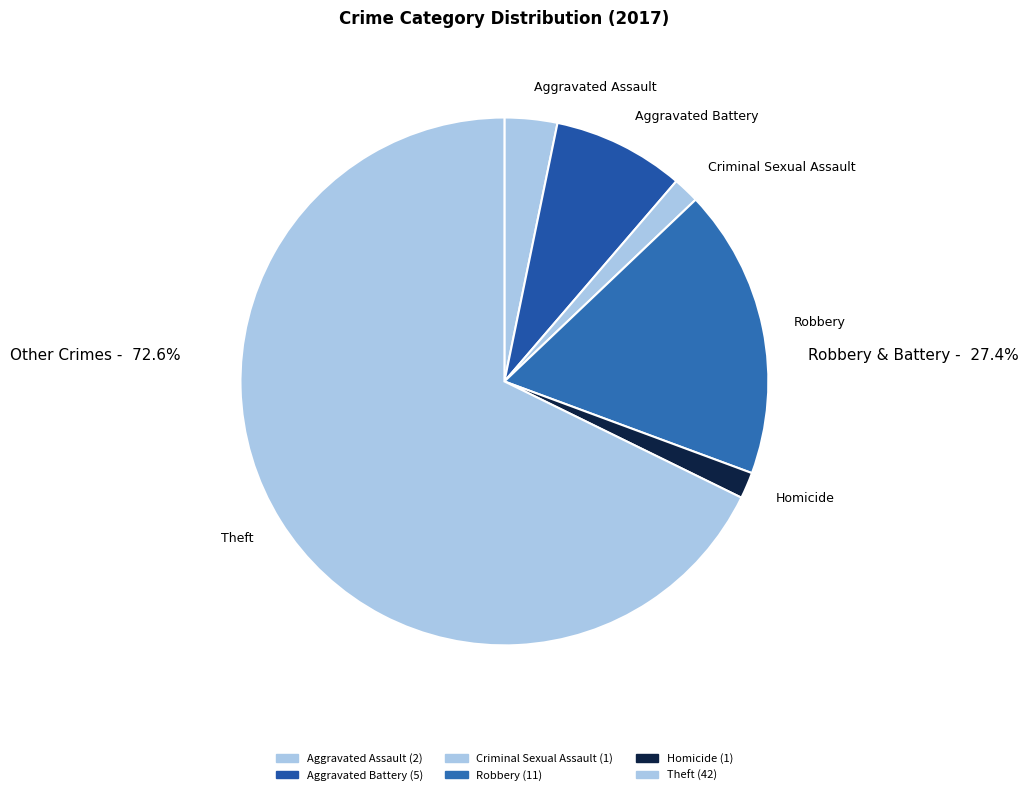

Is the sum of Aggravated Assault and Criminal Sexual Assault greater than half?

No